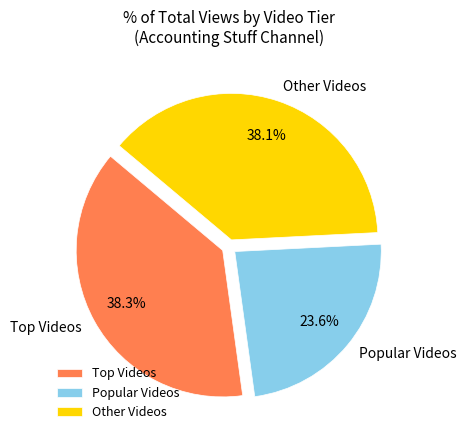

What is the ratio of the value at Other Videos to the value at Popular Videos?

1.6